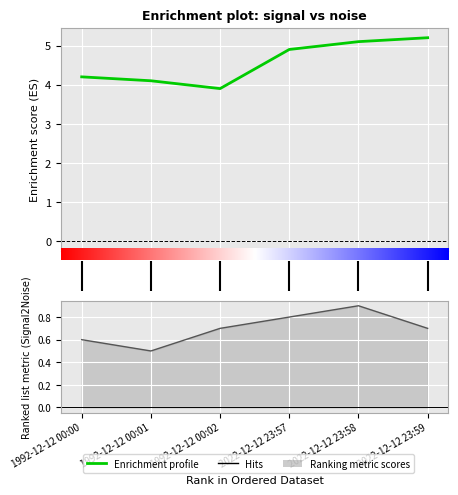

What is the maximum value for noise?

0.9